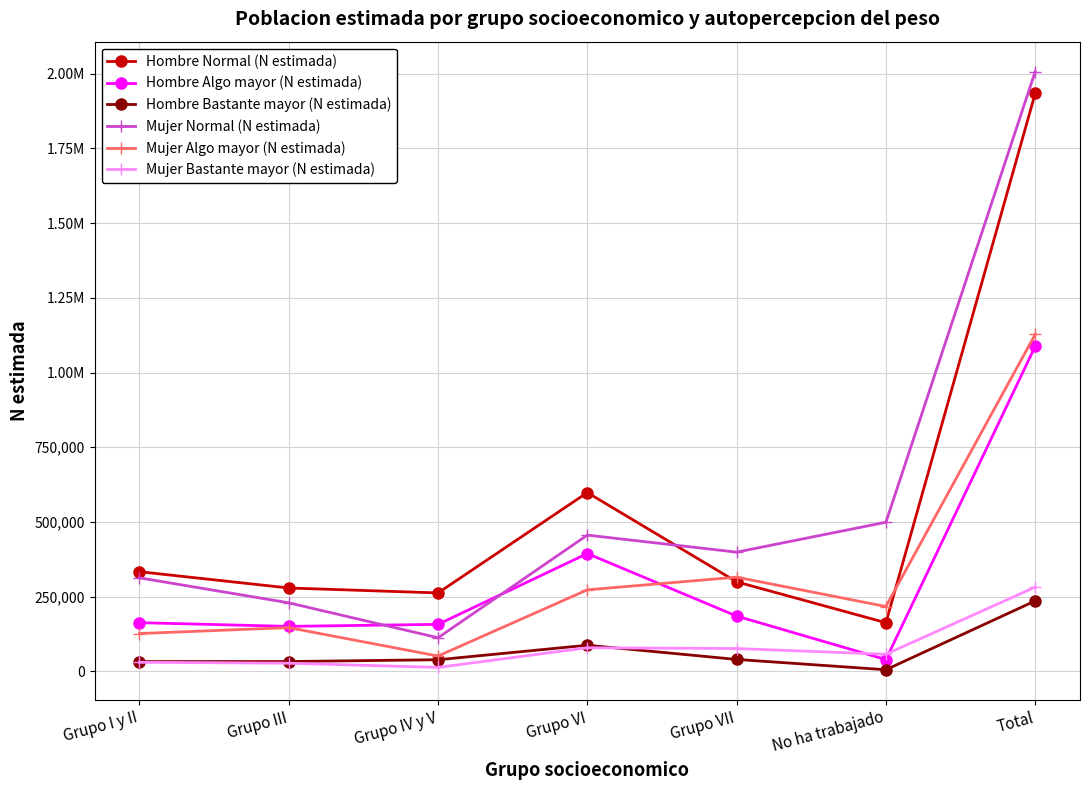

Does the chart have visible grid lines?

Yes